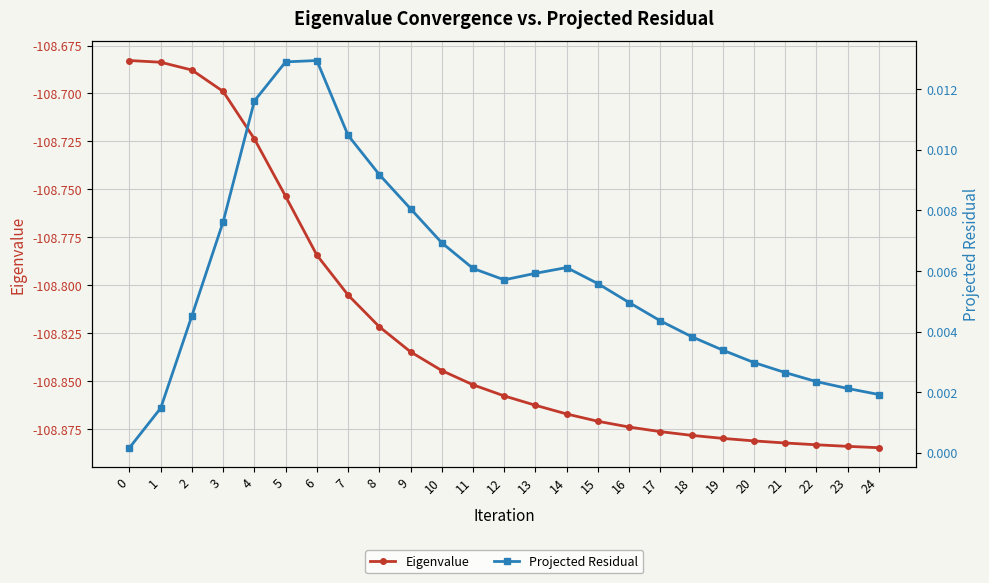

Is this an area chart (filled region under the line)?

No